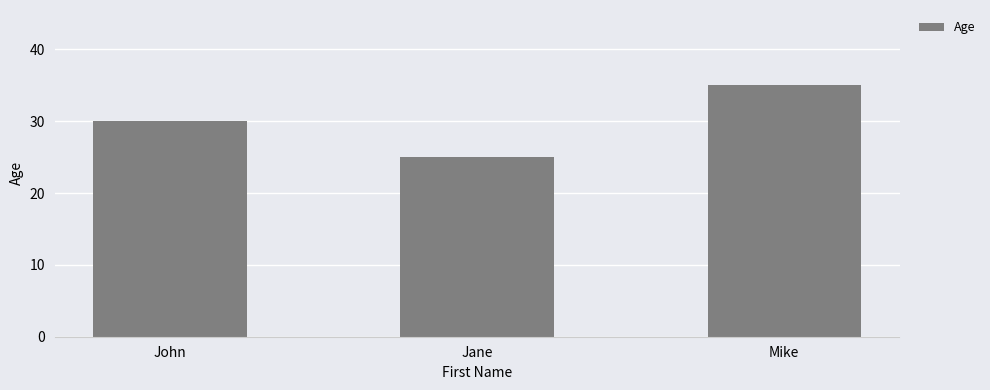

Reading right to left, list all the values displayed in this chart.

Mike=35	Jane=25	John=30